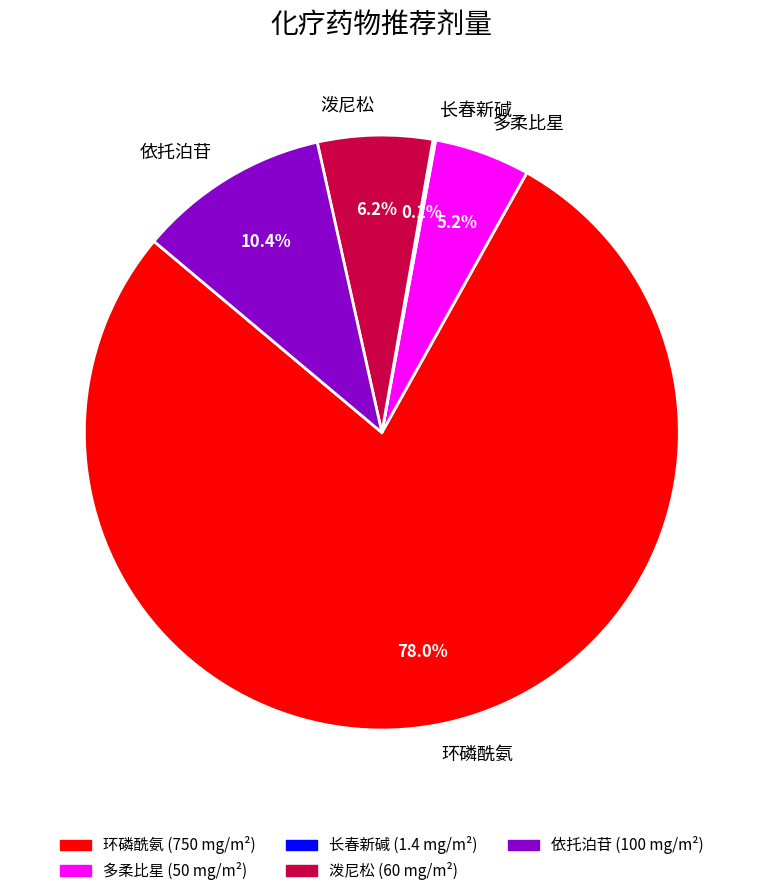

What portion of the pie excludes 泼尼松?

93.8%